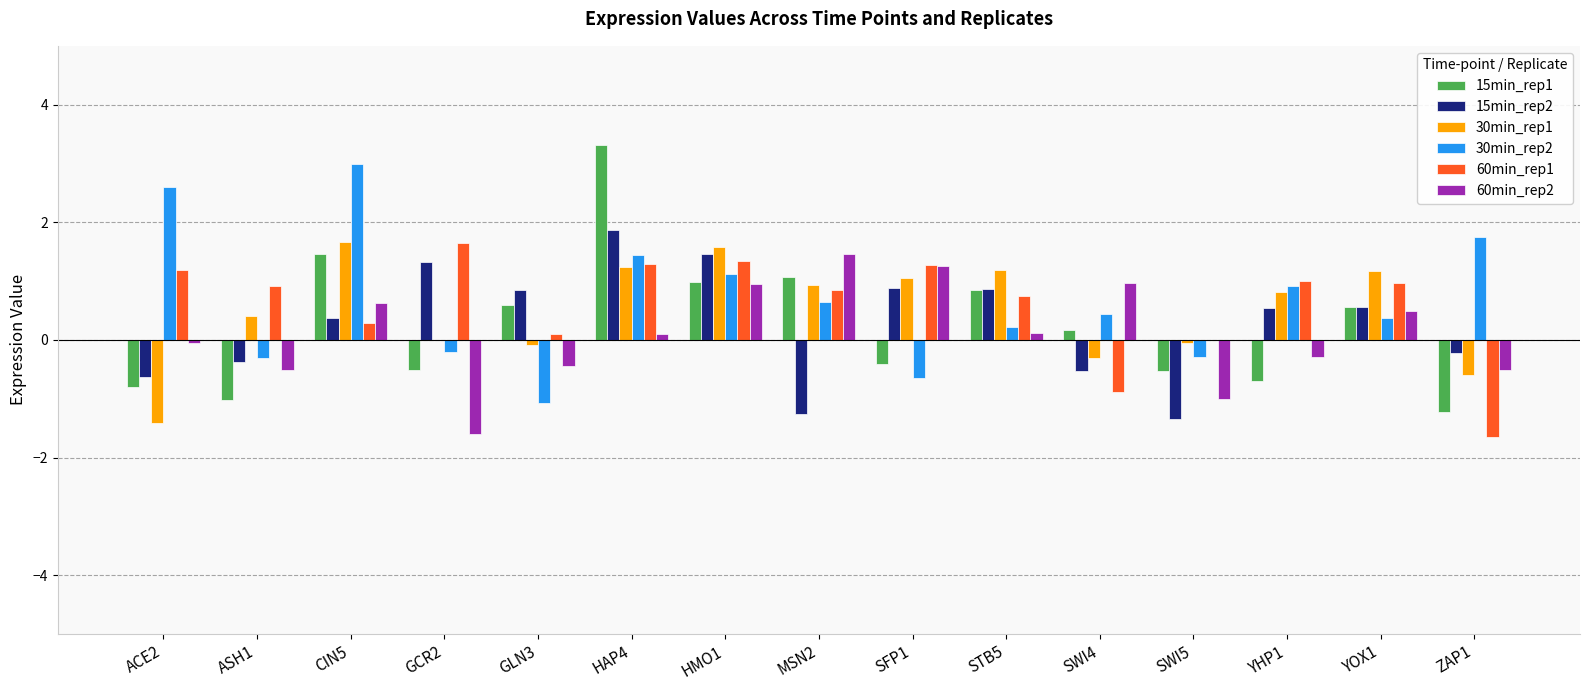

What is the average value of the 30min_rep2 series?

0.7